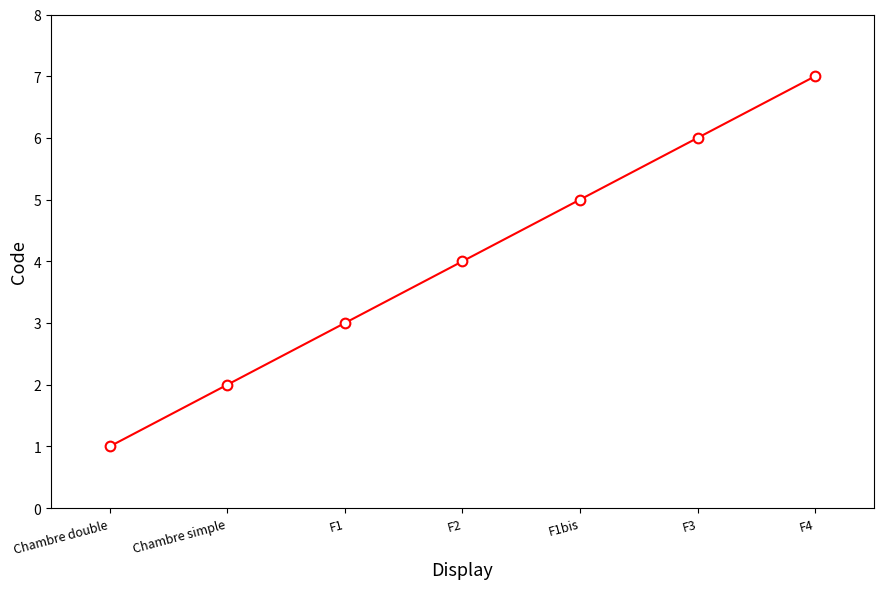

List the labels in order of value, largest first.

F4, F3, F1bis, F2, F1, Chambre simple, Chambre double